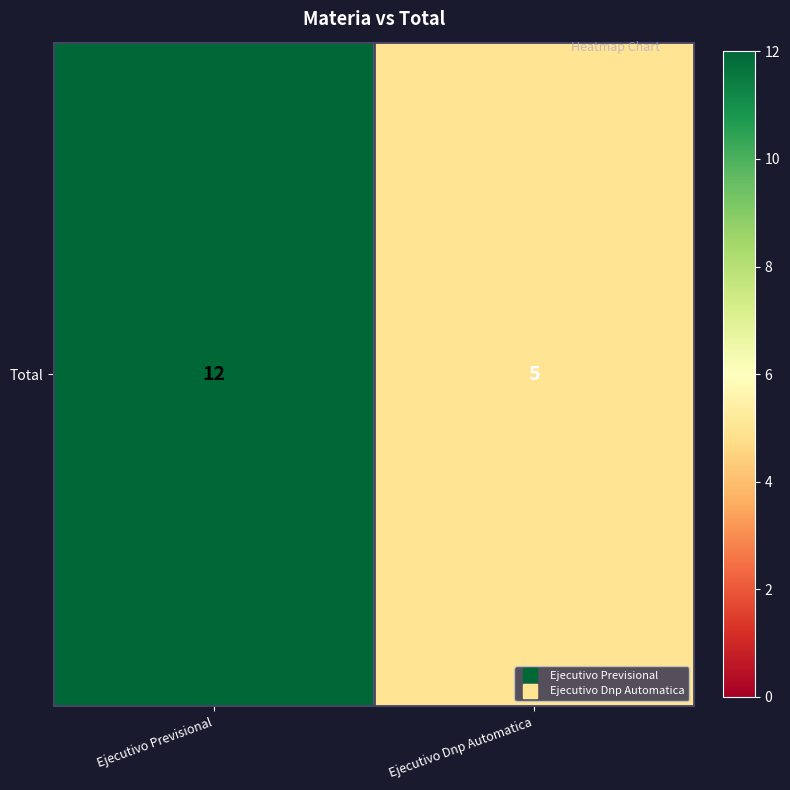

The chart shows a value of 12 at Ejecutivo Previsional. True or false?

True